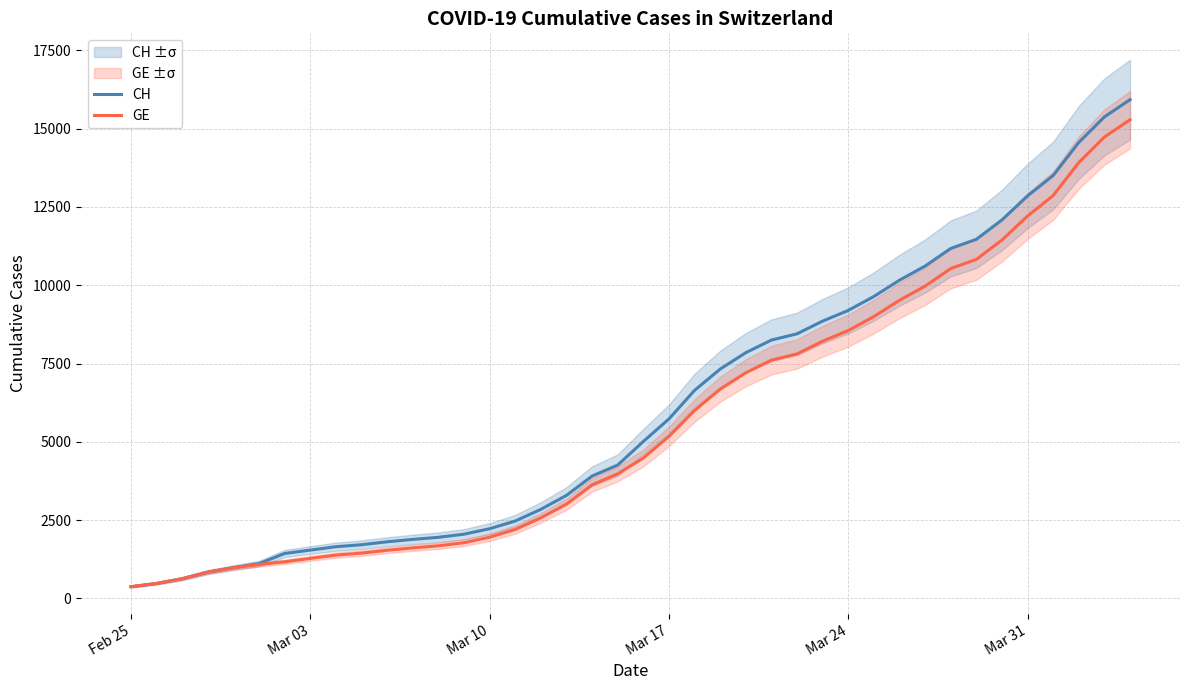

Which series has the largest range (max minus min)?

CH